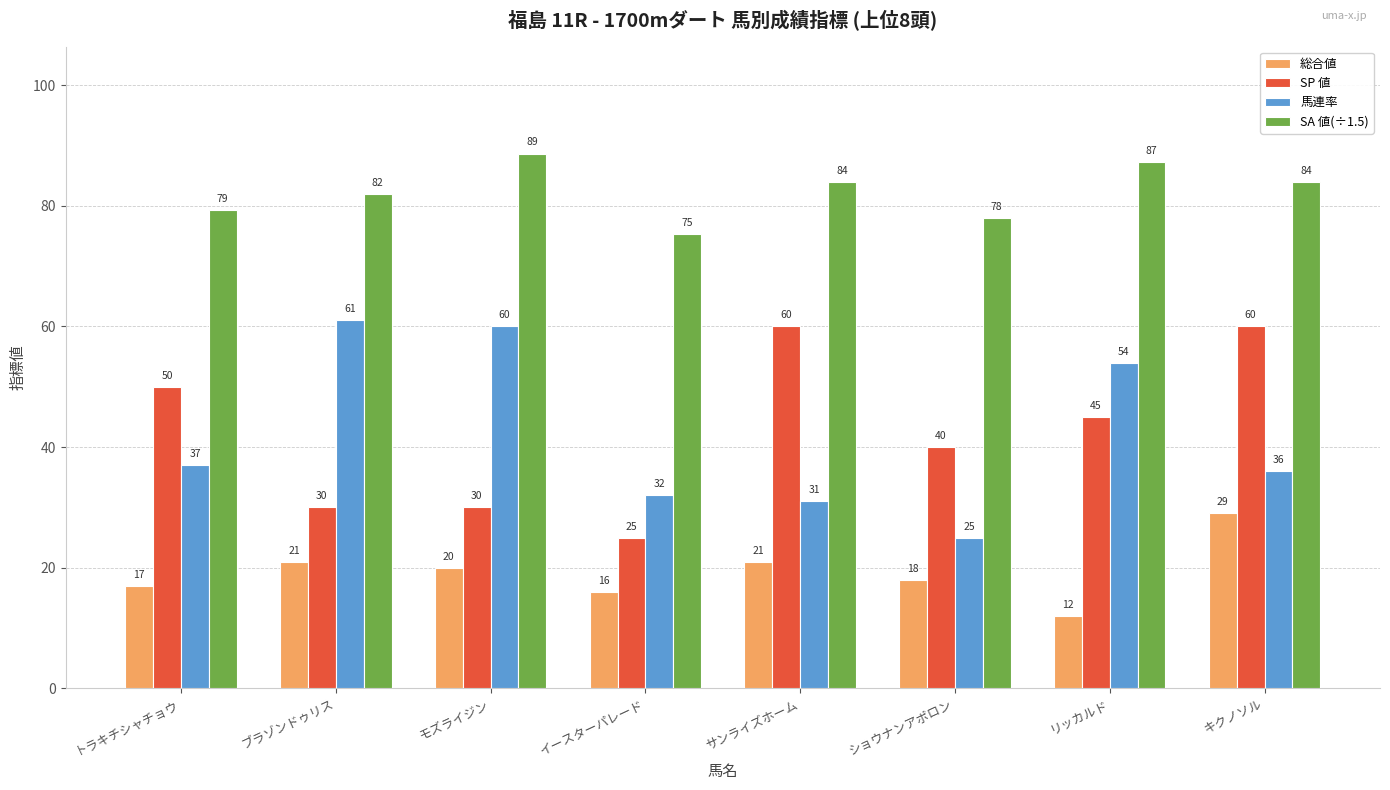

What are all the series names shown in the legend?

総合値, SP 値, 馬連率, SA 値(÷1.5)